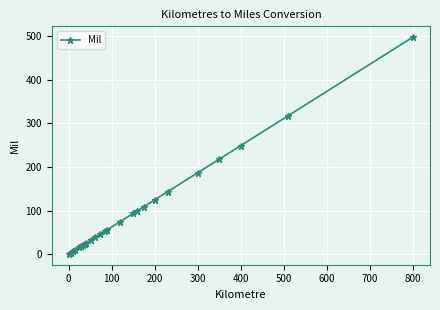

What is the value of the 11th point from the left?

38.5